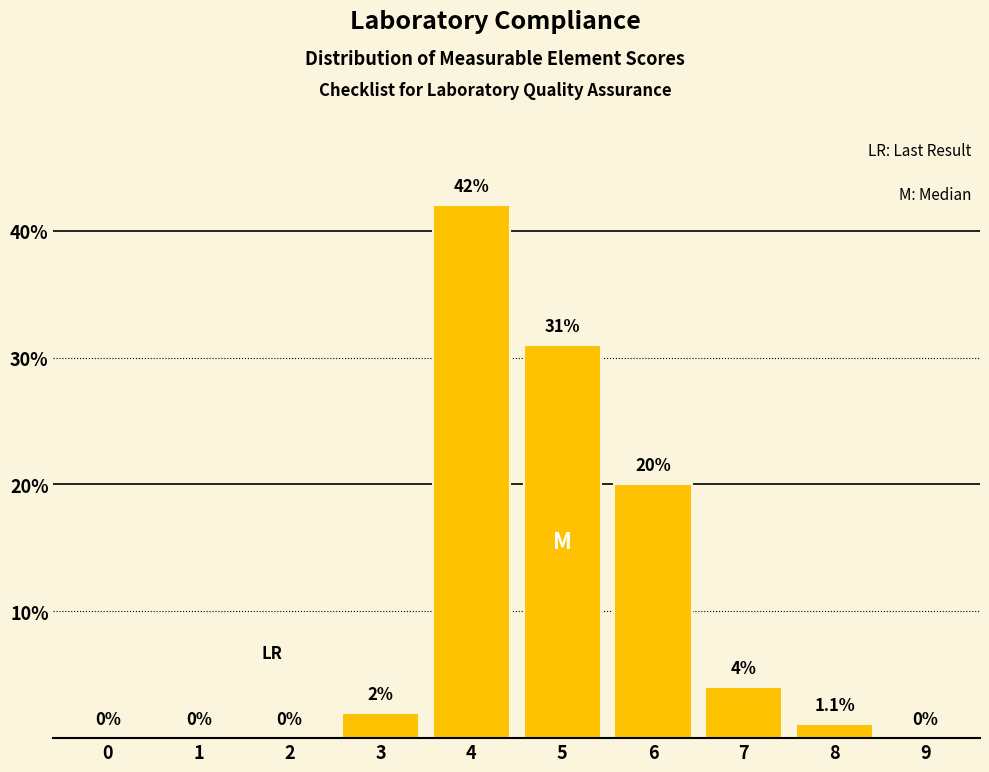

Reading left to right, list all the values displayed in this chart.

0=0.0	1=0.0	2=0.0	3=2.0	4=42.0	5=31.0	6=20.0	7=4.0	8=1.1	9=0.0